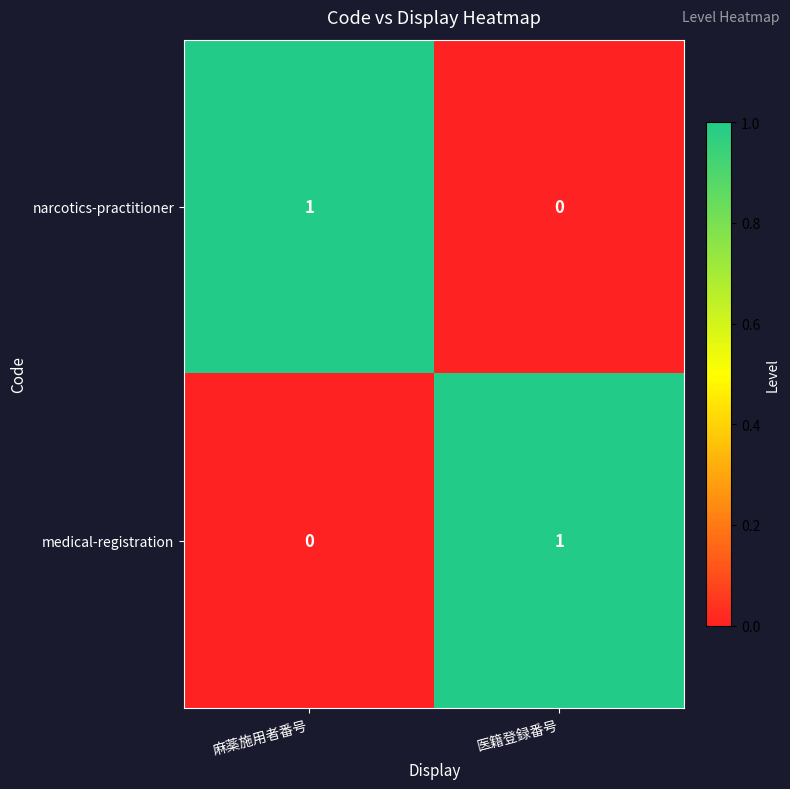

At which label is narcotics-practitioner closest to 0?

医籍登録番号